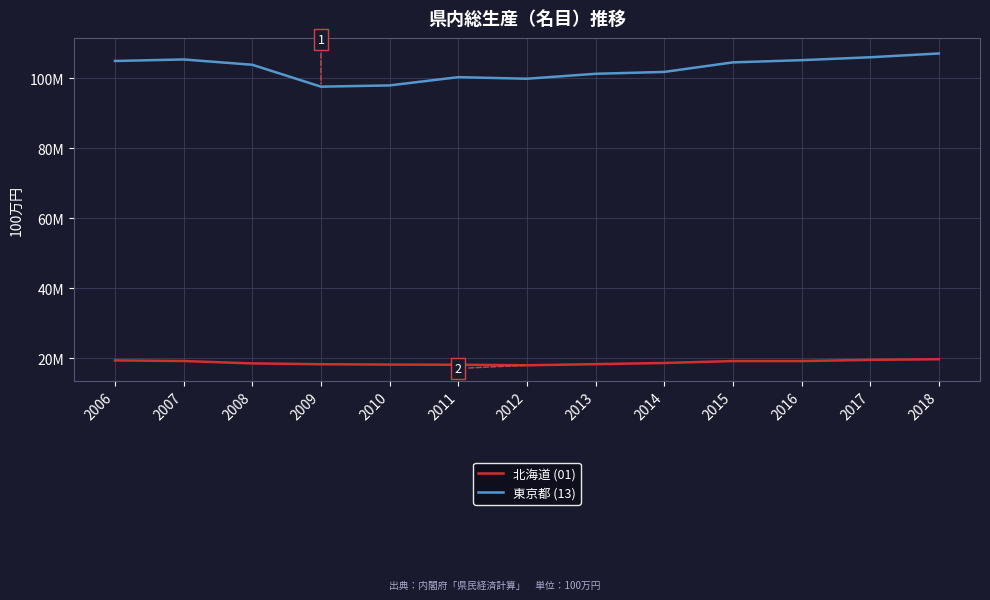

What is the highest value of the 東京都 (13) series?

107041763